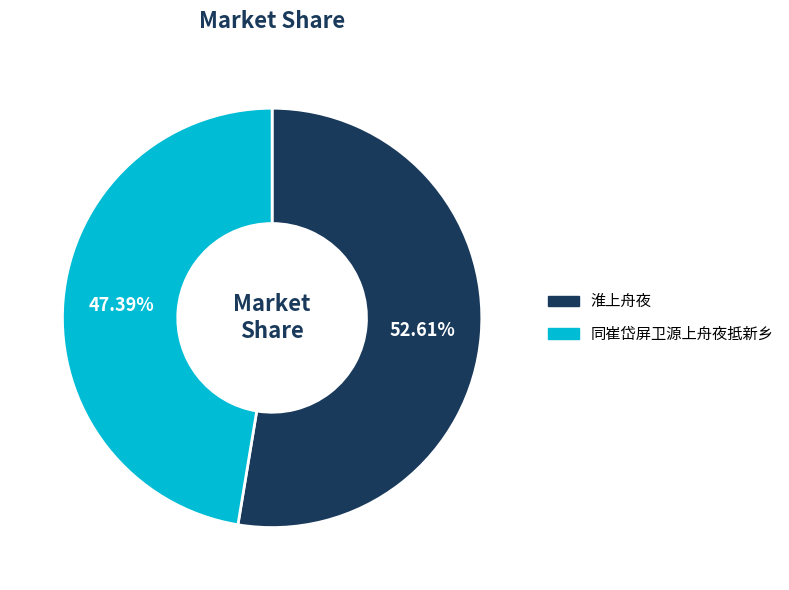

How many slices are in this pie chart?

2